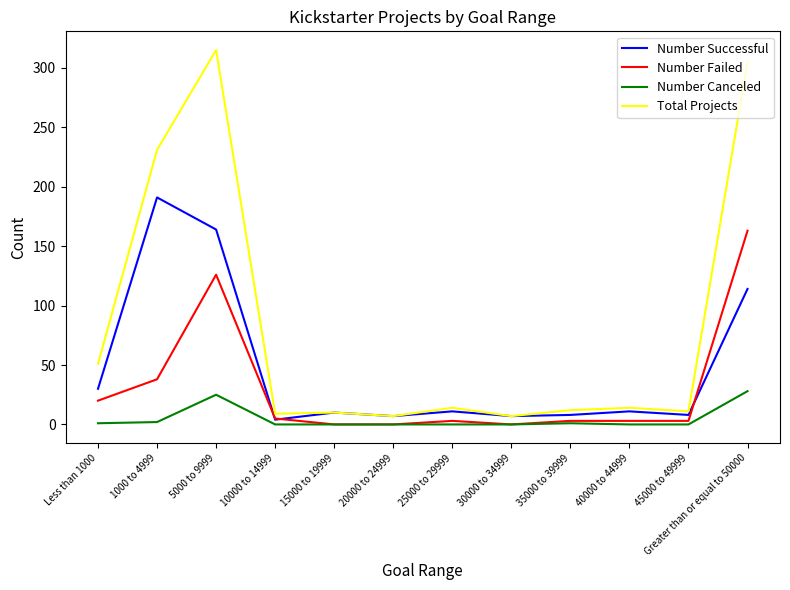

What is the average value of the Number Canceled series?

5